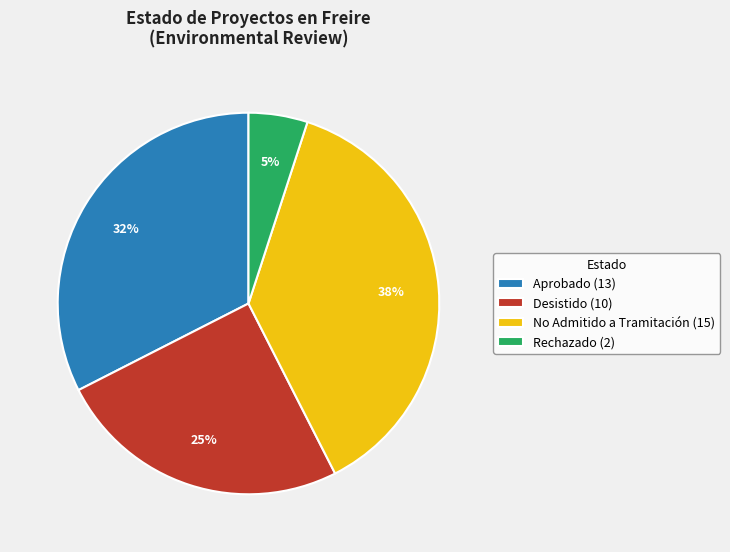

Is there any slice that represents more than half of the pie?

No